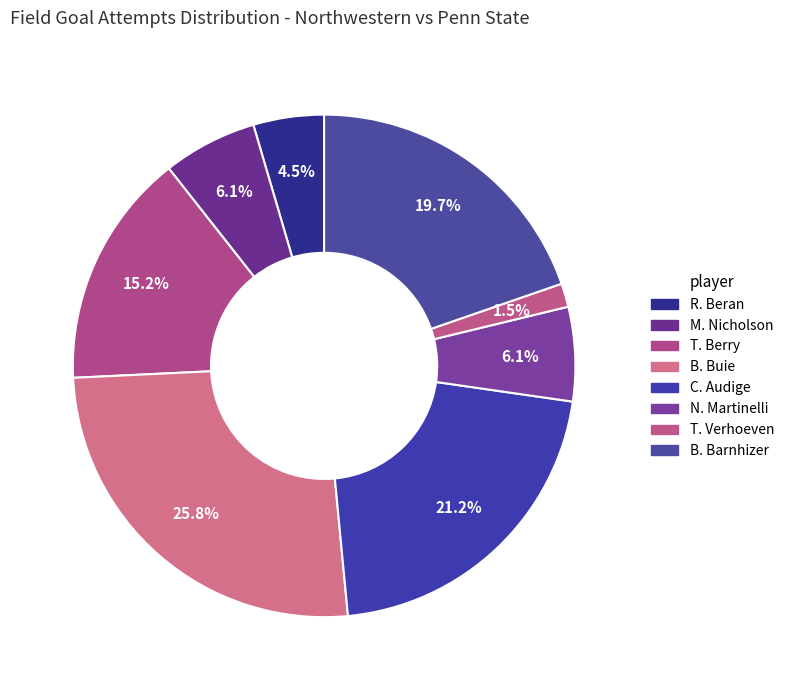

Rank the categories by value from highest to lowest.

B. Buie, C. Audige, B. Barnhizer, T. Berry, M. Nicholson, N. Martinelli, R. Beran, T. Verhoeven